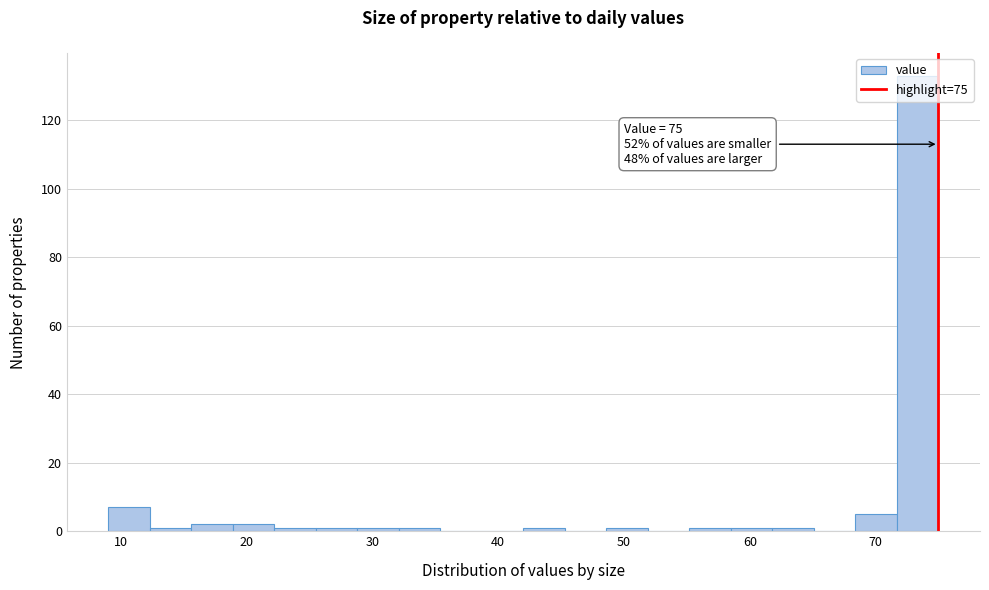

Around what value on the x-axis is the tallest bar? Give the approximate position of its centre, as read against the axis.

73